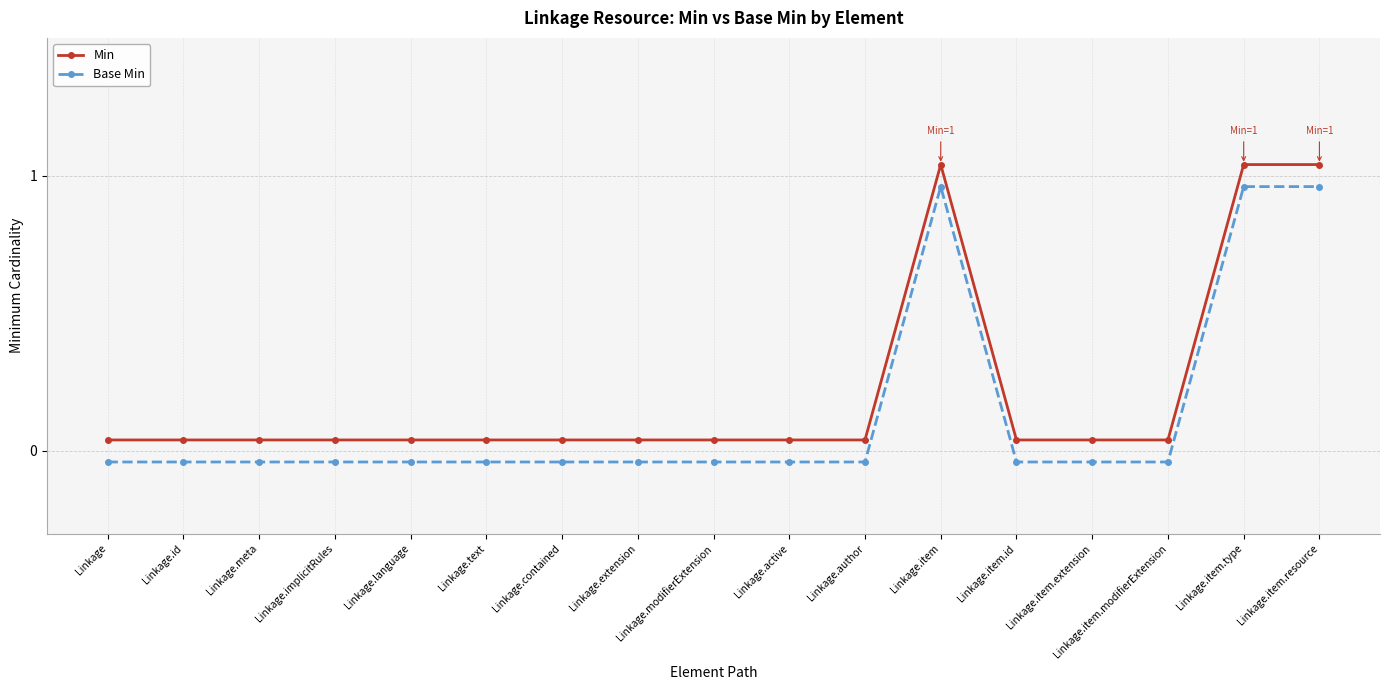

What is the label of the 7th point from the right?

Linkage.author